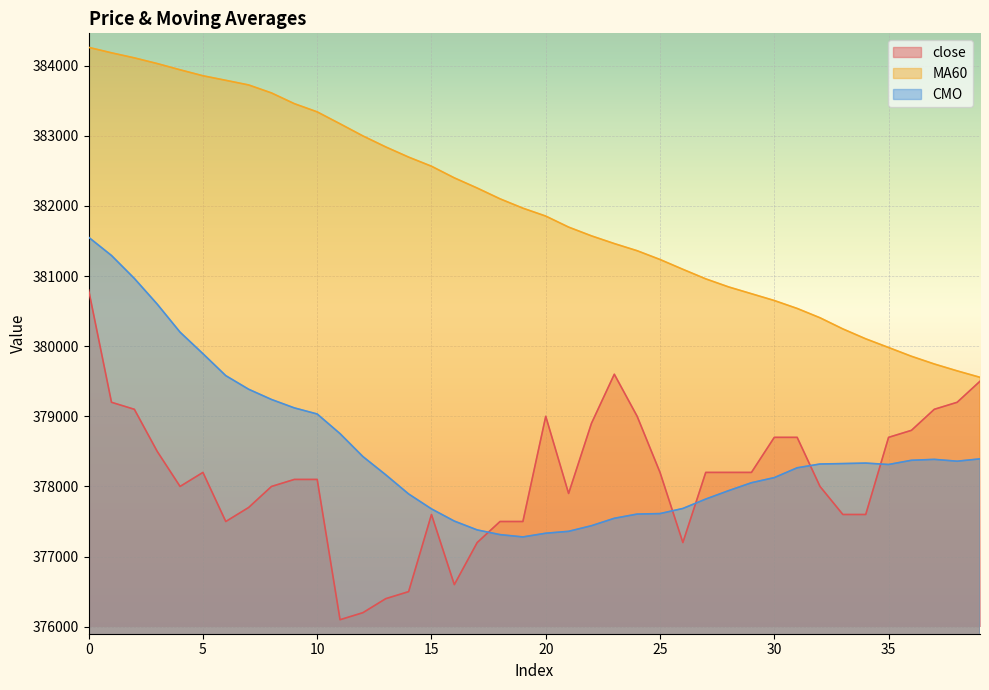

How many interior local peaks does the CMO series have?

2